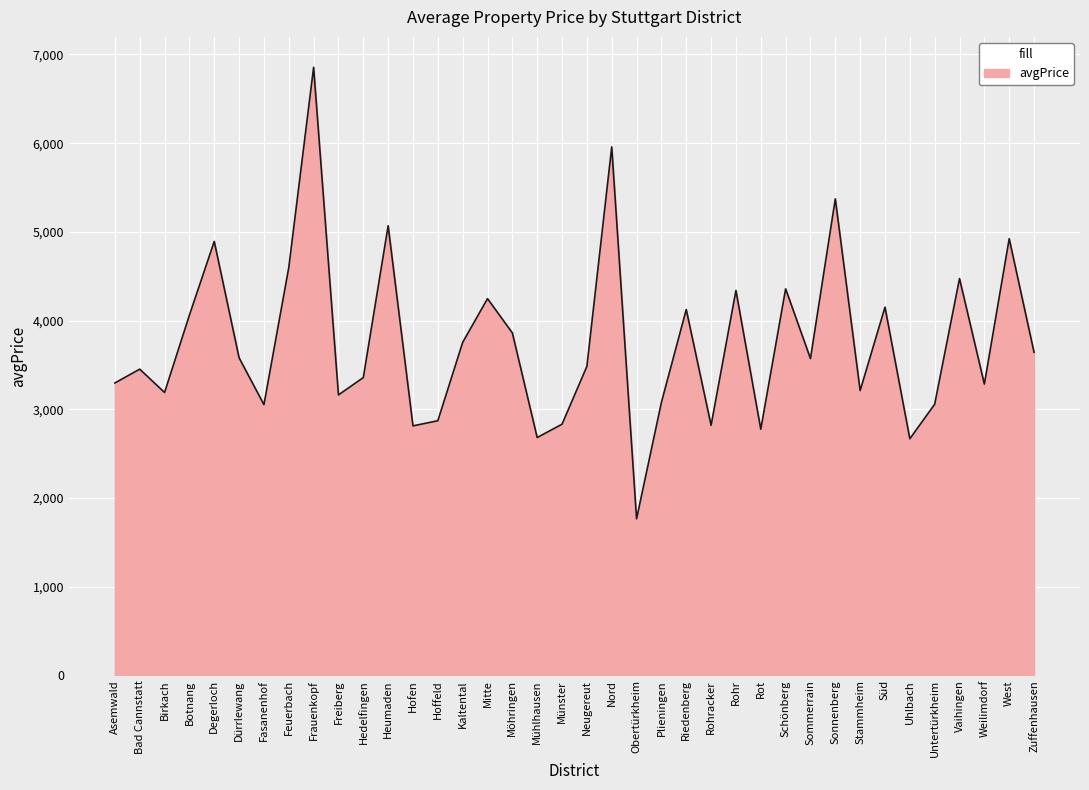

Where does the data first go above 3571?

Botnang